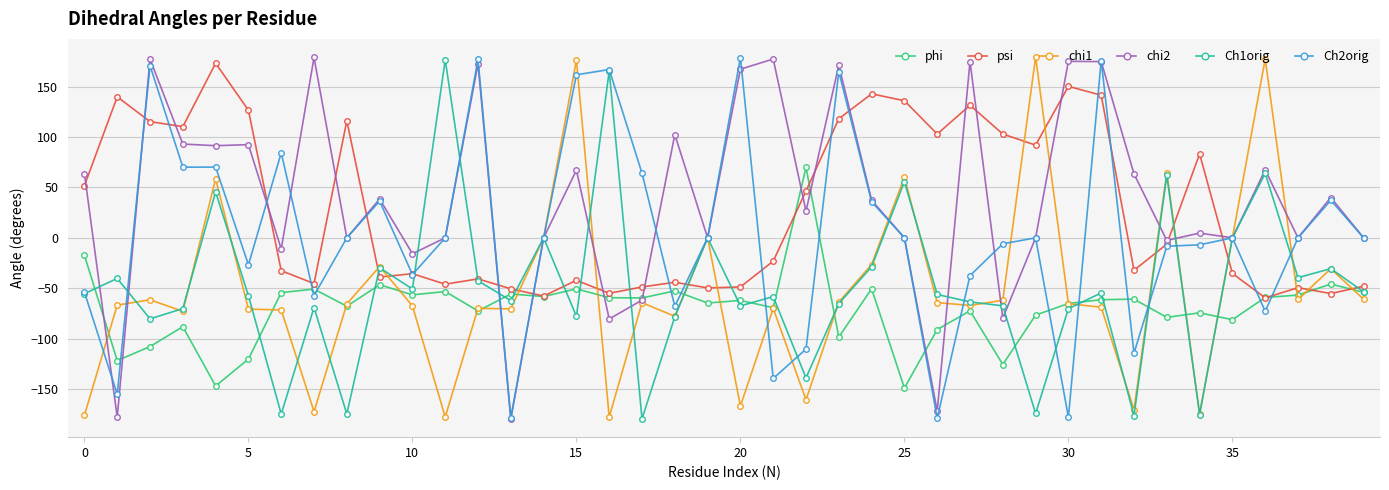

What is the value of the psi point at the 4th from the left?

110.4